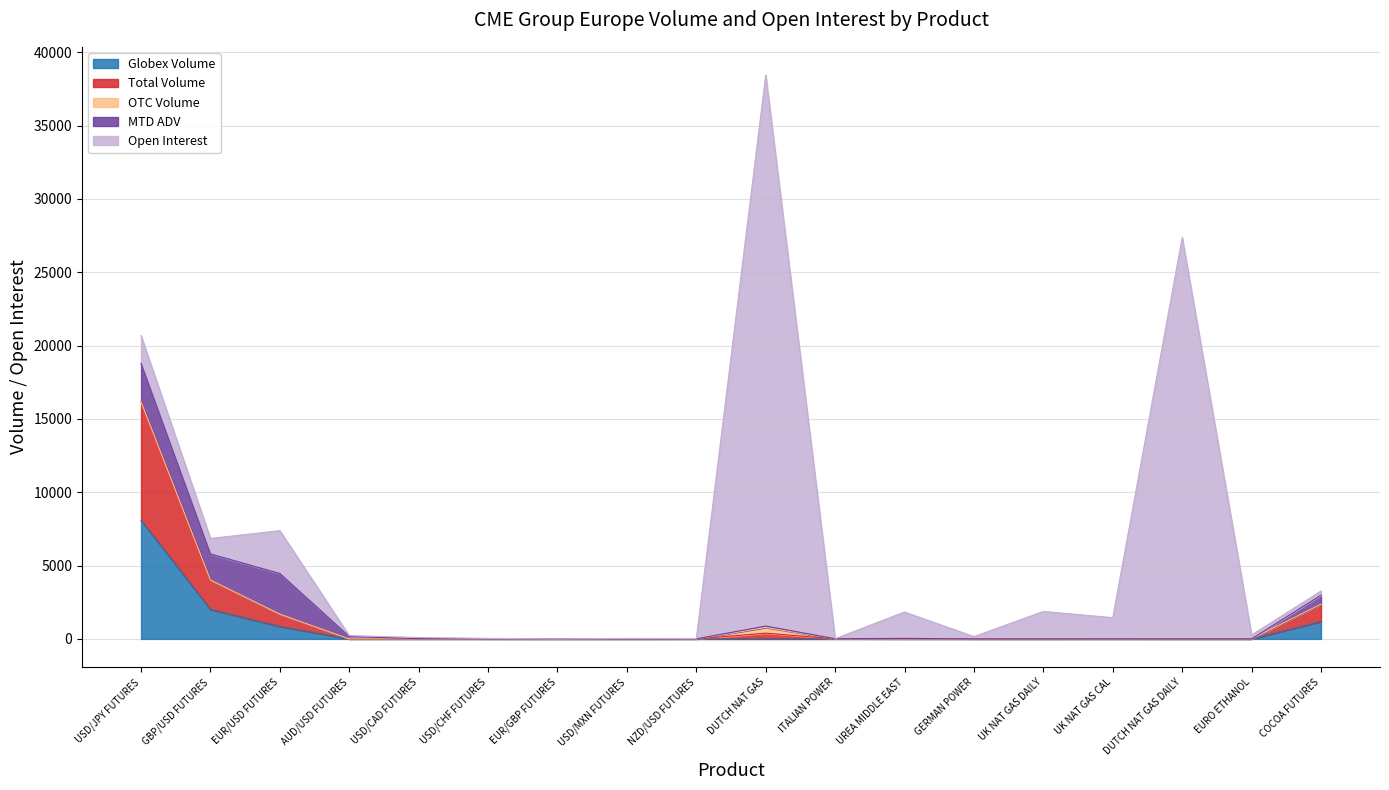

Reading left to right, list all the values displayed in this chart.

Open Interest: USD/JPY FUTURES=1886.0	GBP/USD FUTURES=1056.0	EUR/USD FUTURES=2923.0	AUD/USD FUTURES=63.0	USD/CAD FUTURES=74.0	USD/CHF FUTURES=30.0	EUR/GBP FUTURES=2.0	USD/MXN FUTURES=32.0	NZD/USD FUTURES=21.0	DUTCH NAT GAS=37580.0	ITALIAN POWER=5.0	UREA MIDDLE EAST=1800.0	GERMAN POWER=156.0	UK NAT GAS DAILY=1875.0	UK NAT GAS CAL=1445.0	DUTCH NAT GAS DAILY=27375.0	EURO ETHANOL=270.0	COCOA FUTURES=288.0
MTD ADV: USD/JPY FUTURES=2614.8	GBP/USD FUTURES=1775.8	EUR/USD FUTURES=2768.8	AUD/USD FUTURES=160.2	USD/CAD FUTURES=21.0	USD/CHF FUTURES=3.0	EUR/GBP FUTURES=0.0	USD/MXN FUTURES=0.0	NZD/USD FUTURES=3.5	DUTCH NAT GAS=93.3	ITALIAN POWER=0.8	UREA MIDDLE EAST=33.3	GERMAN POWER=2.0	UK NAT GAS DAILY=0.0	UK NAT GAS CAL=4.2	DUTCH NAT GAS DAILY=0.0	EURO ETHANOL=0.0	COCOA FUTURES=610.3
OTC Volume: USD/JPY FUTURES=0.0	GBP/USD FUTURES=0.0	EUR/USD FUTURES=0.0	AUD/USD FUTURES=0.0	USD/CAD FUTURES=0.0	USD/CHF FUTURES=0.0	EUR/GBP FUTURES=0.0	USD/MXN FUTURES=0.0	NZD/USD FUTURES=0.0	DUTCH NAT GAS=390.0	ITALIAN POWER=5.0	UREA MIDDLE EAST=0.0	GERMAN POWER=0.0	UK NAT GAS DAILY=0.0	UK NAT GAS CAL=0.0	DUTCH NAT GAS DAILY=0.0	EURO ETHANOL=0.0	COCOA FUTURES=0.0
Total Volume: USD/JPY FUTURES=8089.0	GBP/USD FUTURES=2009.0	EUR/USD FUTURES=845.0	AUD/USD FUTURES=0.0	USD/CAD FUTURES=0.0	USD/CHF FUTURES=0.0	EUR/GBP FUTURES=0.0	USD/MXN FUTURES=0.0	NZD/USD FUTURES=0.0	DUTCH NAT GAS=390.0	ITALIAN POWER=5.0	UREA MIDDLE EAST=0.0	GERMAN POWER=0.0	UK NAT GAS DAILY=0.0	UK NAT GAS CAL=0.0	DUTCH NAT GAS DAILY=0.0	EURO ETHANOL=0.0	COCOA FUTURES=1185.0
Globex Volume: USD/JPY FUTURES=8089.0	GBP/USD FUTURES=2009.0	EUR/USD FUTURES=845.0	AUD/USD FUTURES=0.0	USD/CAD FUTURES=0.0	USD/CHF FUTURES=0.0	EUR/GBP FUTURES=0.0	USD/MXN FUTURES=0.0	NZD/USD FUTURES=0.0	DUTCH NAT GAS=0.0	ITALIAN POWER=0.0	UREA MIDDLE EAST=0.0	GERMAN POWER=0.0	UK NAT GAS DAILY=0.0	UK NAT GAS CAL=0.0	DUTCH NAT GAS DAILY=0.0	EURO ETHANOL=0.0	COCOA FUTURES=1185.0